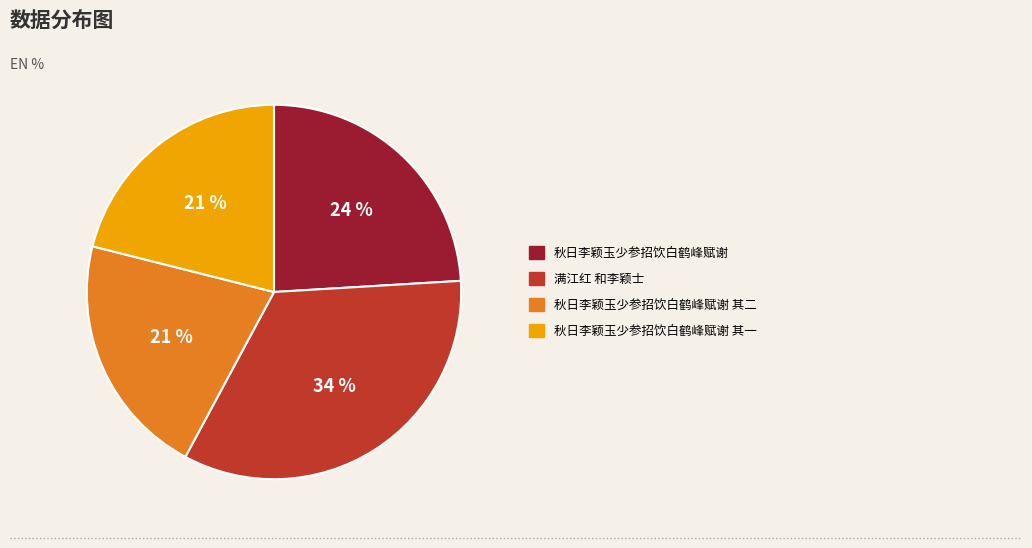

What is the largest slice in the pie chart?

满江红 和李颖士